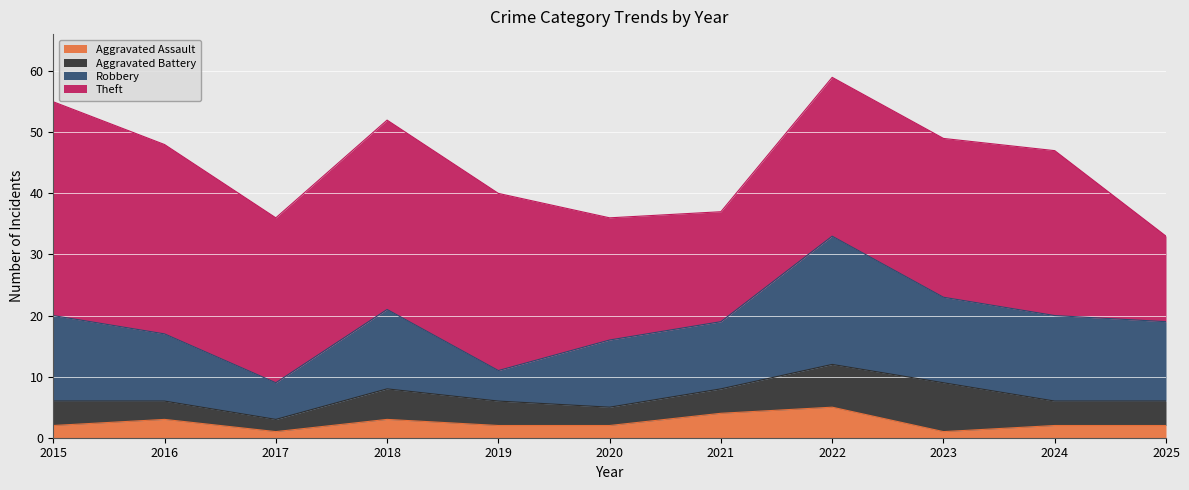

What value does the Aggravated Battery series have at 2023?

8